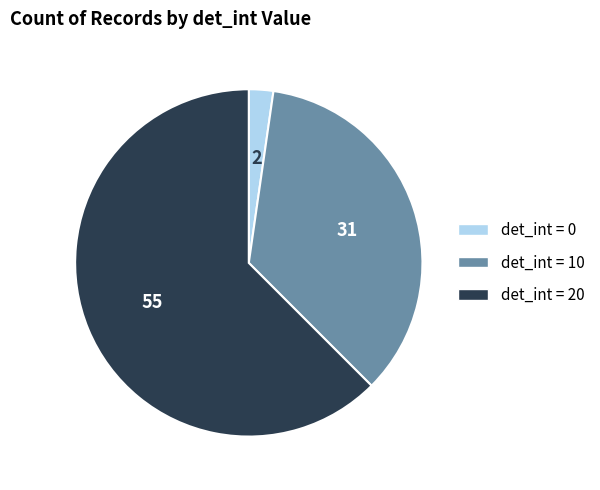

Does any single category account for the majority?

Yes